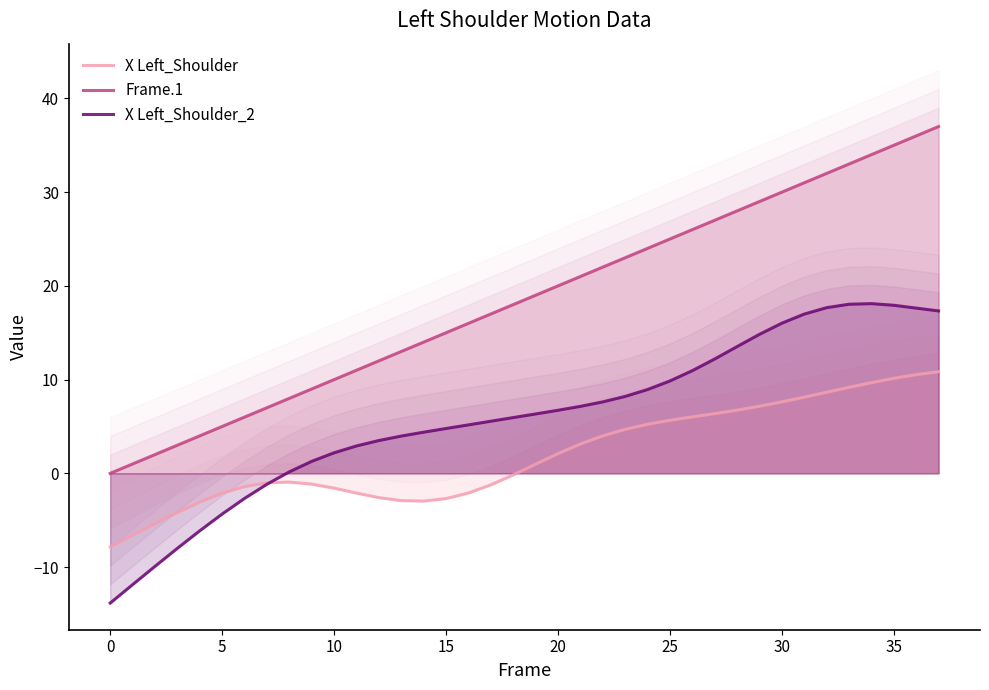

What is the highest value of the X Left_Shoulder_2 series?

18.1